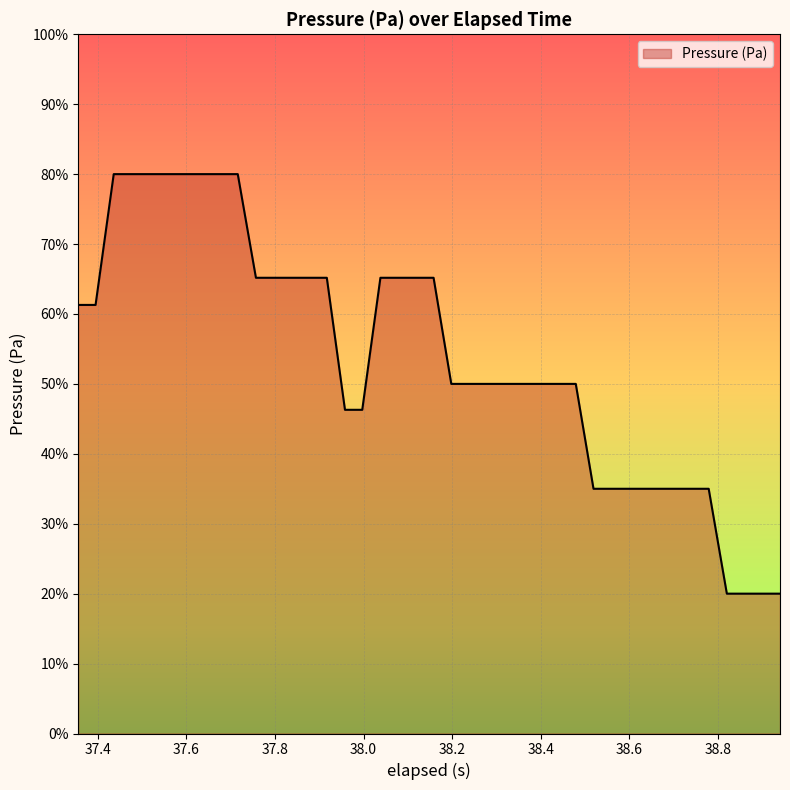

What is the difference between the maximum and minimum values?

60.0